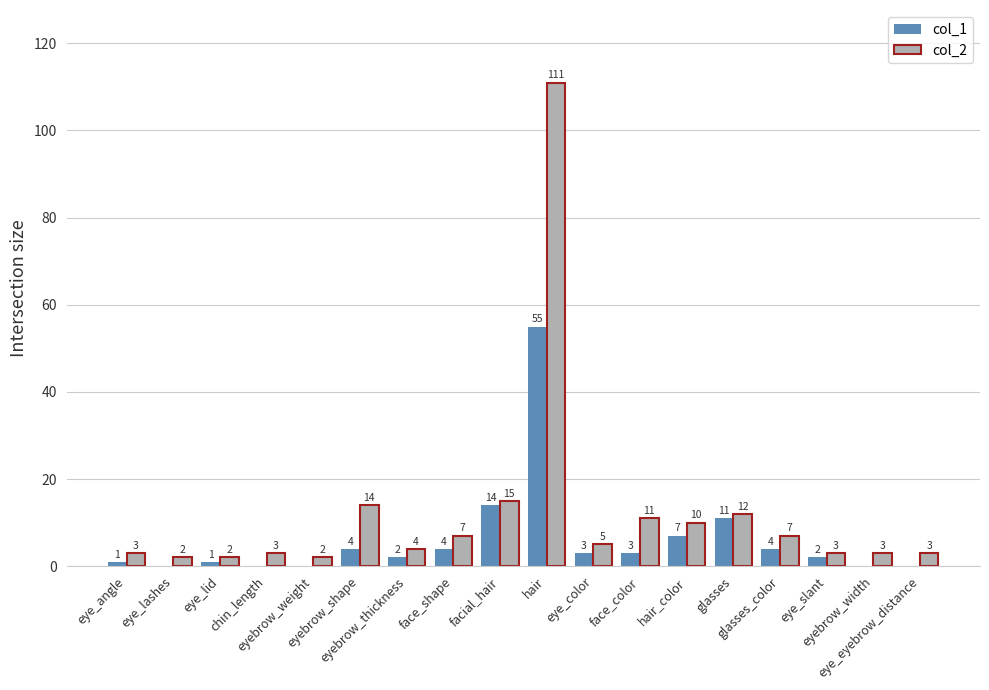

How many categories are shown in the chart?

18